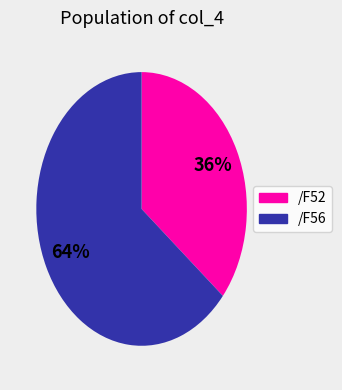

Is there any slice that represents more than half of the pie?

Yes